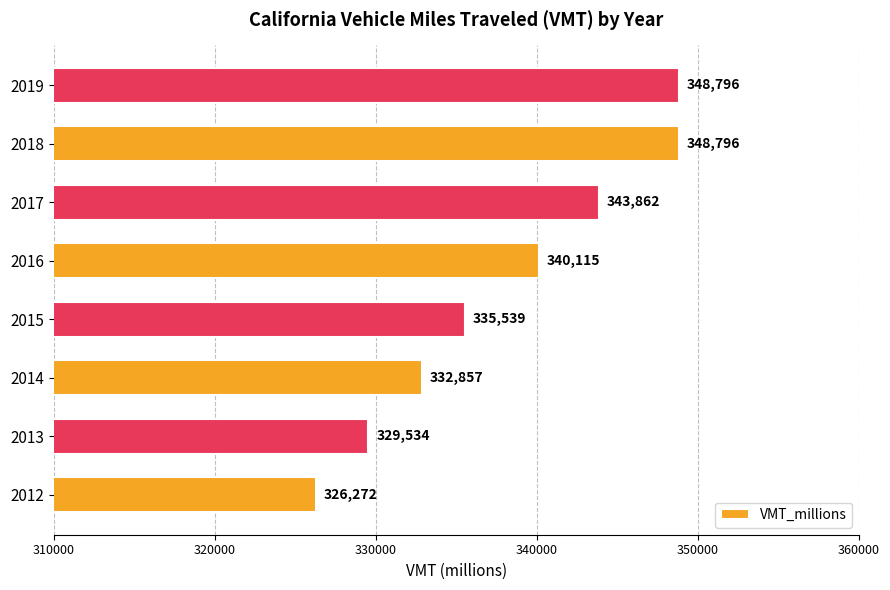

What is the difference between the values at 2019 and 2012?

22524